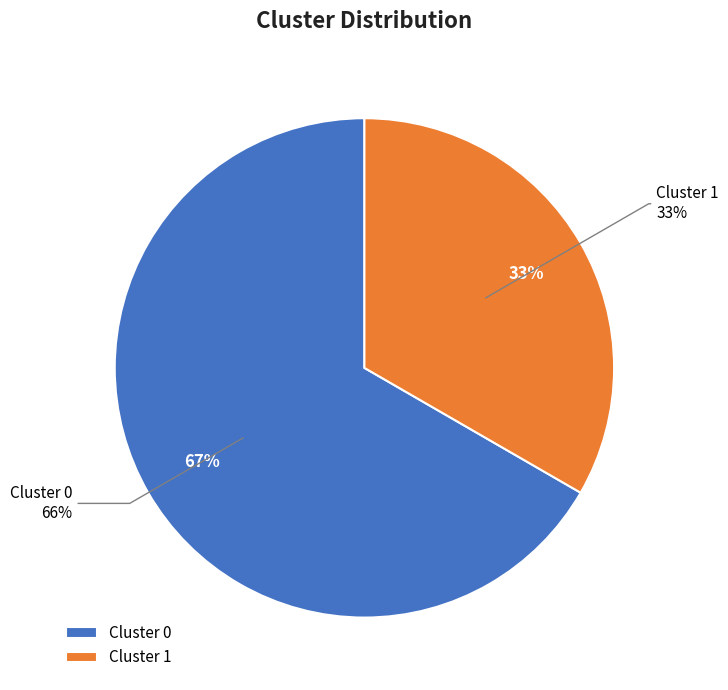

What percentage is the 0 slice, to the nearest percent?

67%